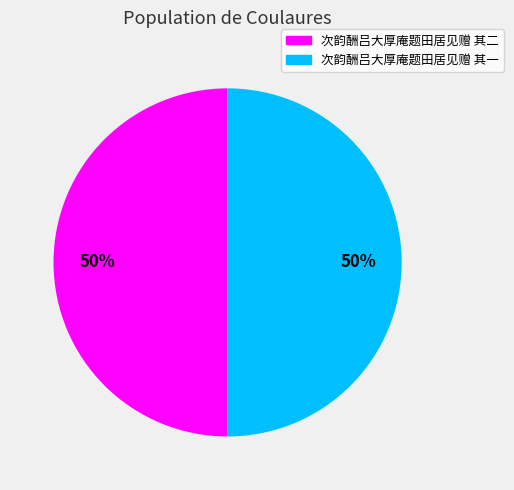

What percentage is the 次韵酬吕大厚庵题田居见赠 其二 slice, to the nearest percent?

50%